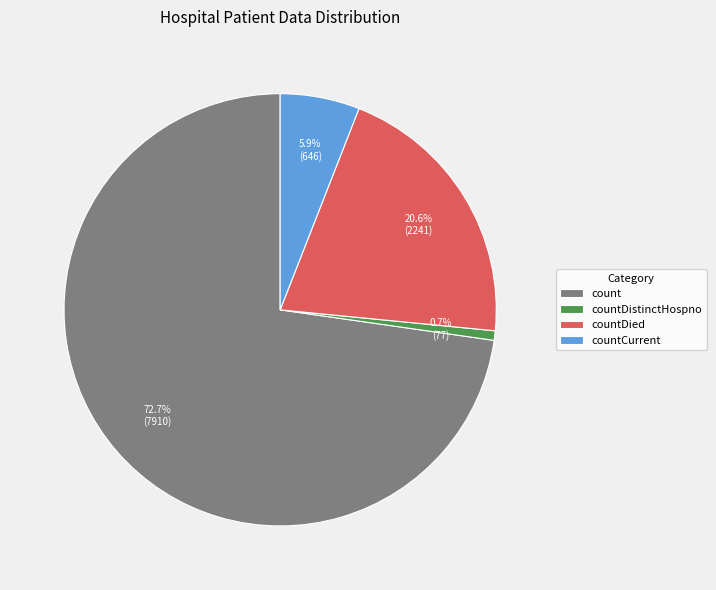

Which slice is the largest?

count